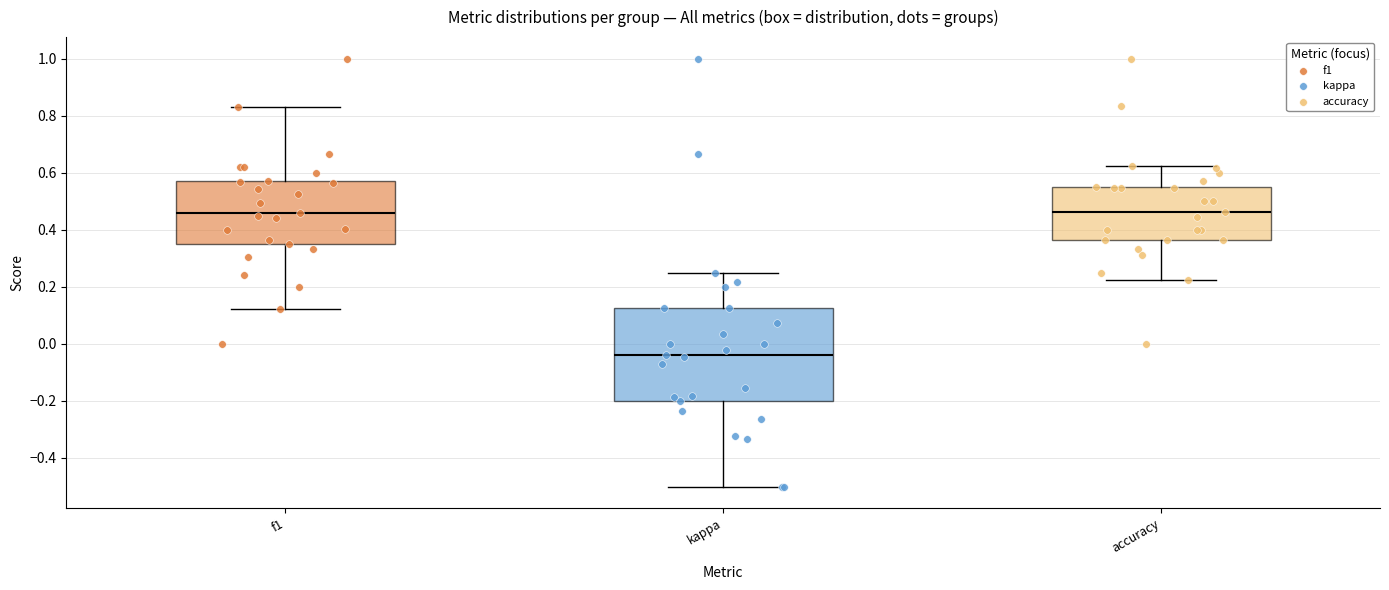

Where does the median line of the box for f1 sit on the y-axis? The values are not printed on the chart, so give them approximately, as read against the axis.

0.46